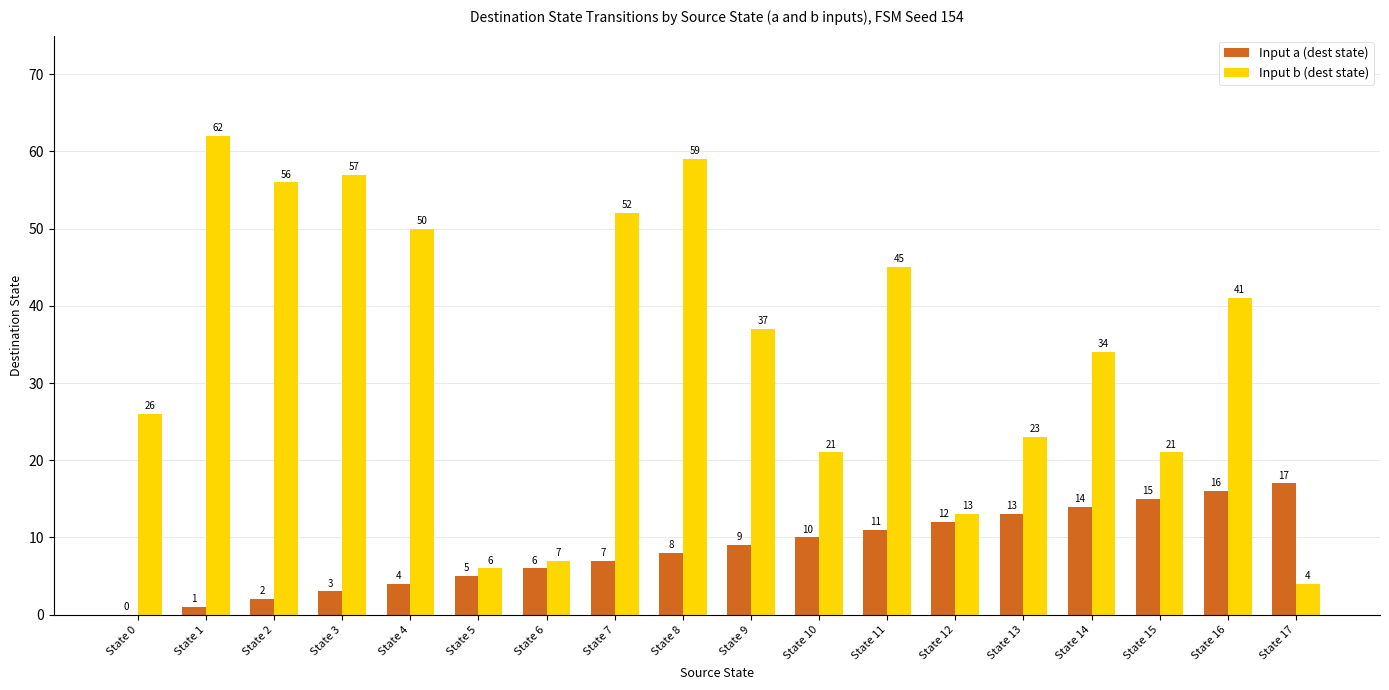

What is the sum of all Input a (dest state) values?

153